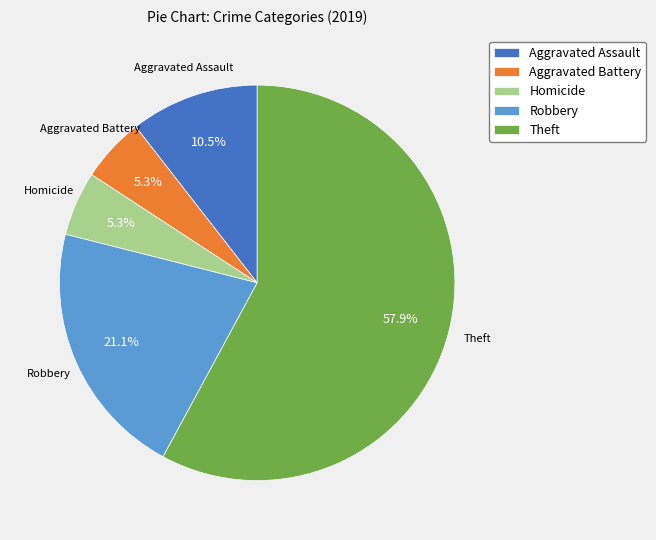

Which has a higher value, Theft or Robbery?

Theft